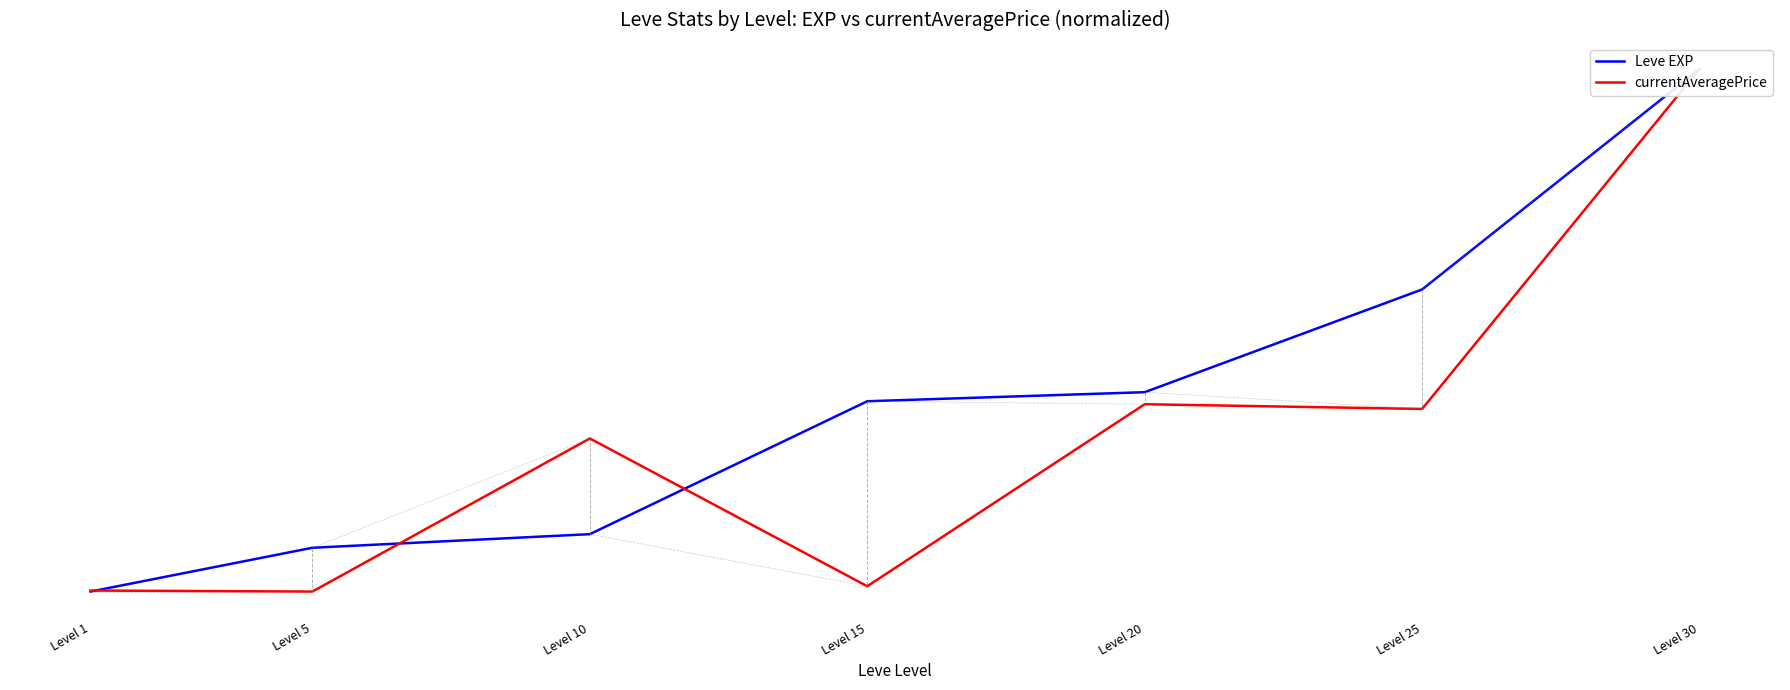

What is the greatest value displayed?

1.0